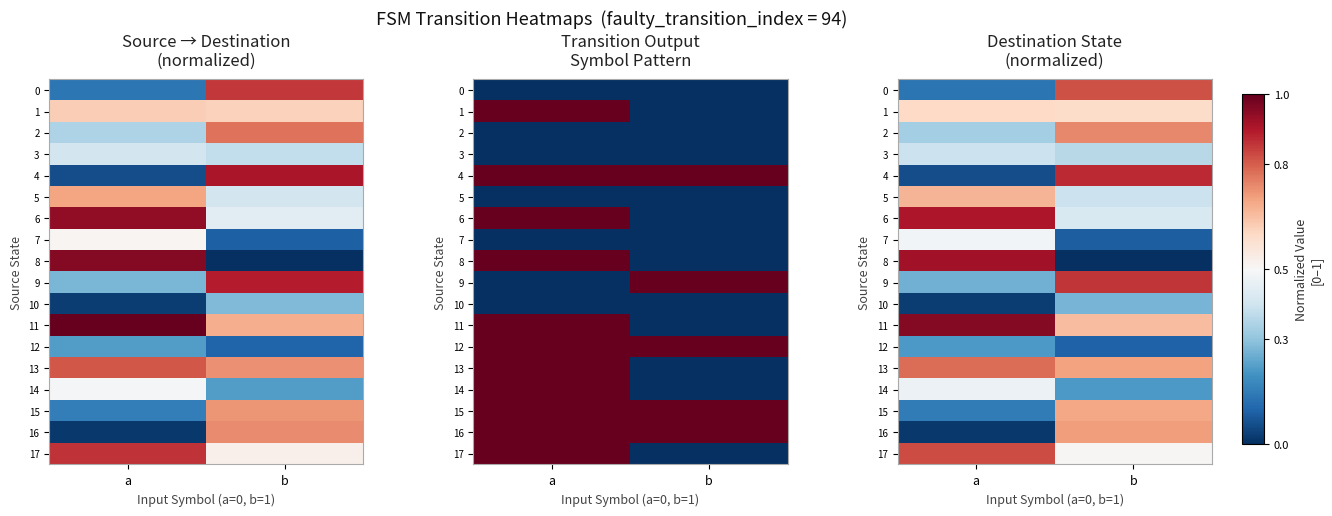

Which series has the largest total across all categories?

11